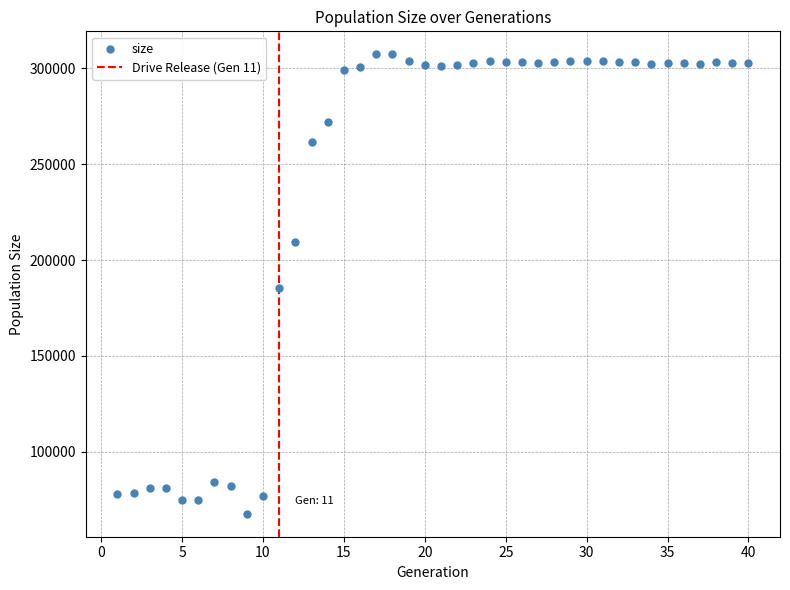

What is the range of Y values (max minus min)?

239733